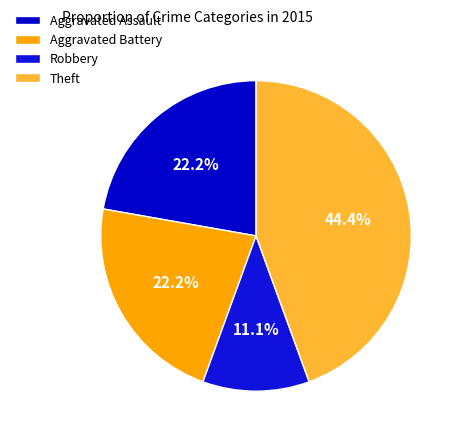

To the nearest percent, what is the combined percentage of Theft and Robbery?

56%